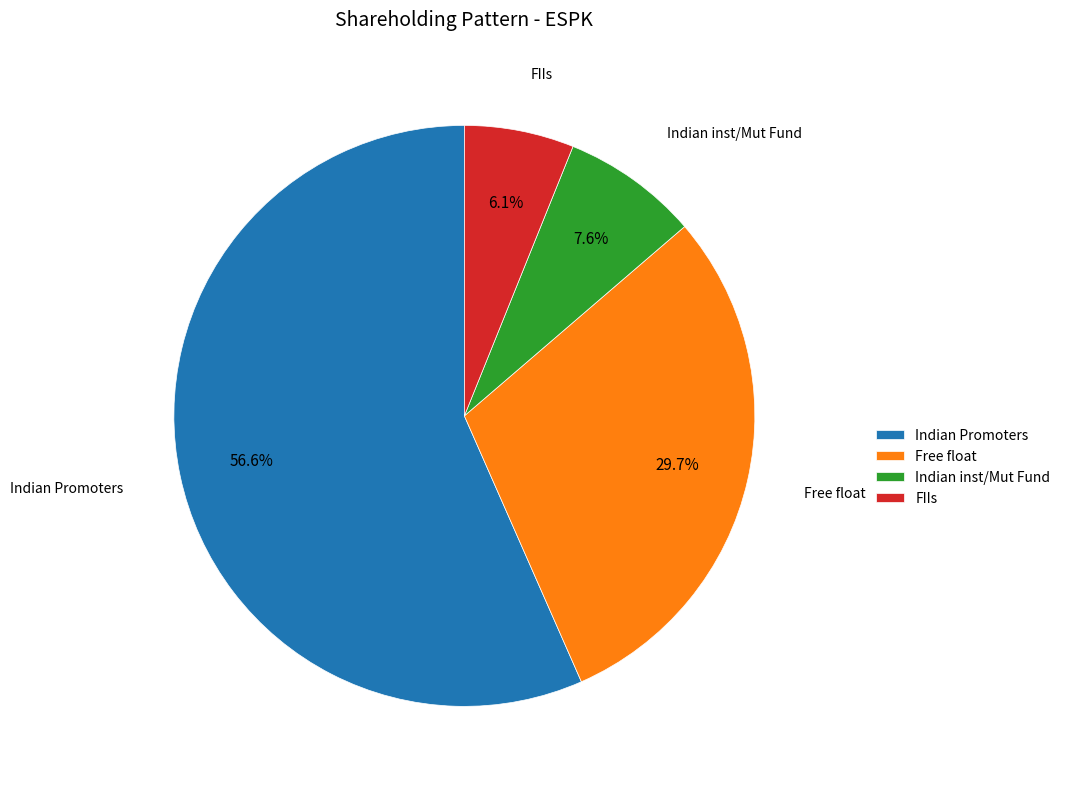

Between FIIs and Indian Promoters, which is larger?

Indian Promoters